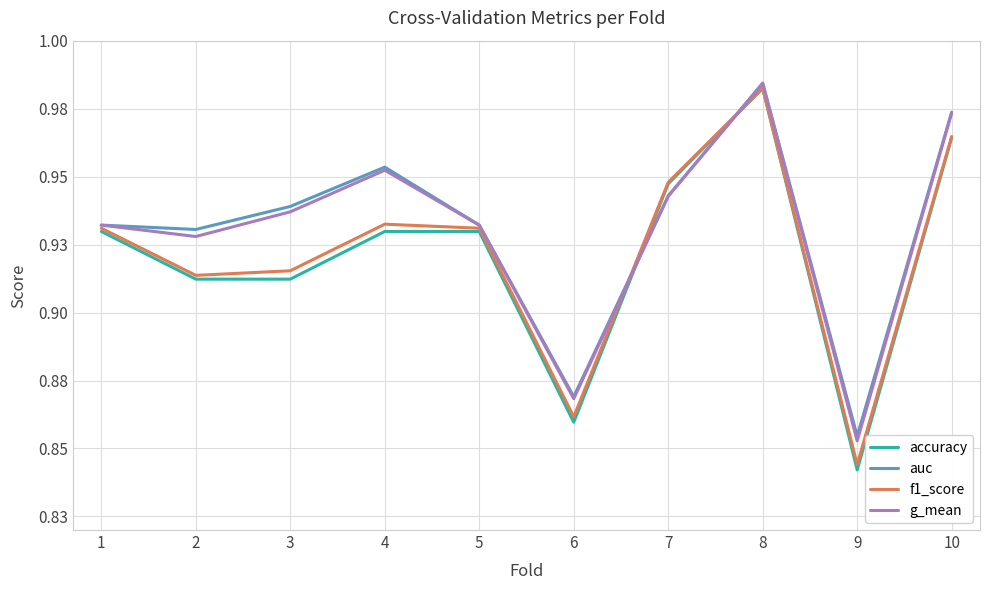

True or false: g_mean has a value of 1.4 at 3.

False